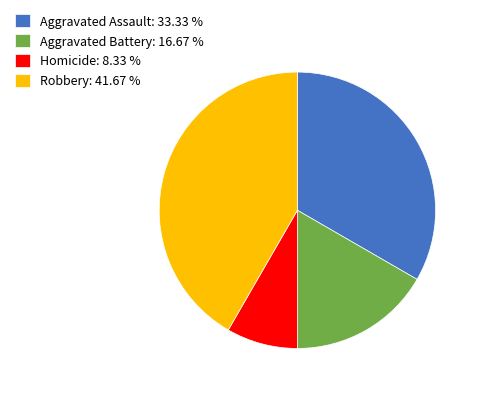

Approximately how many times larger is the value at Robbery compared to Aggravated Battery?

2.5